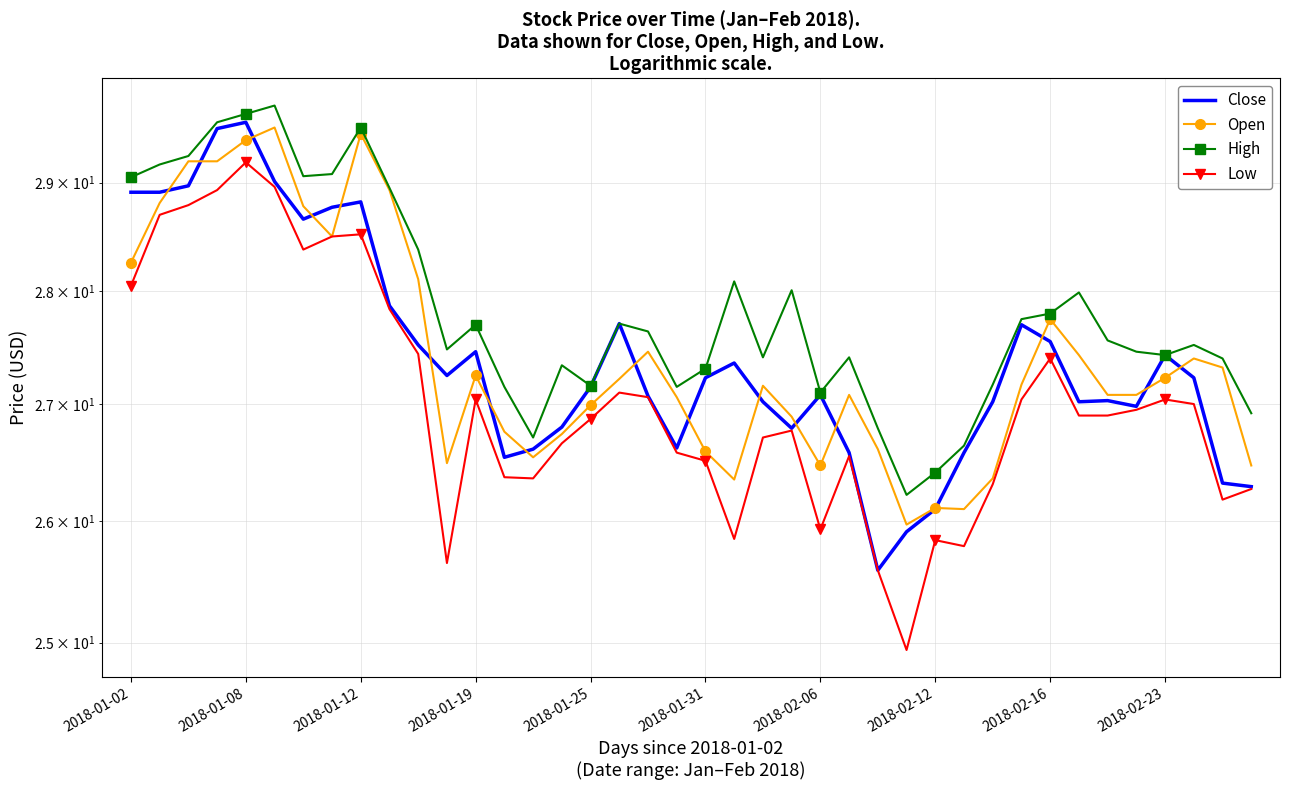

How many interior local peaks does the High series have?

10